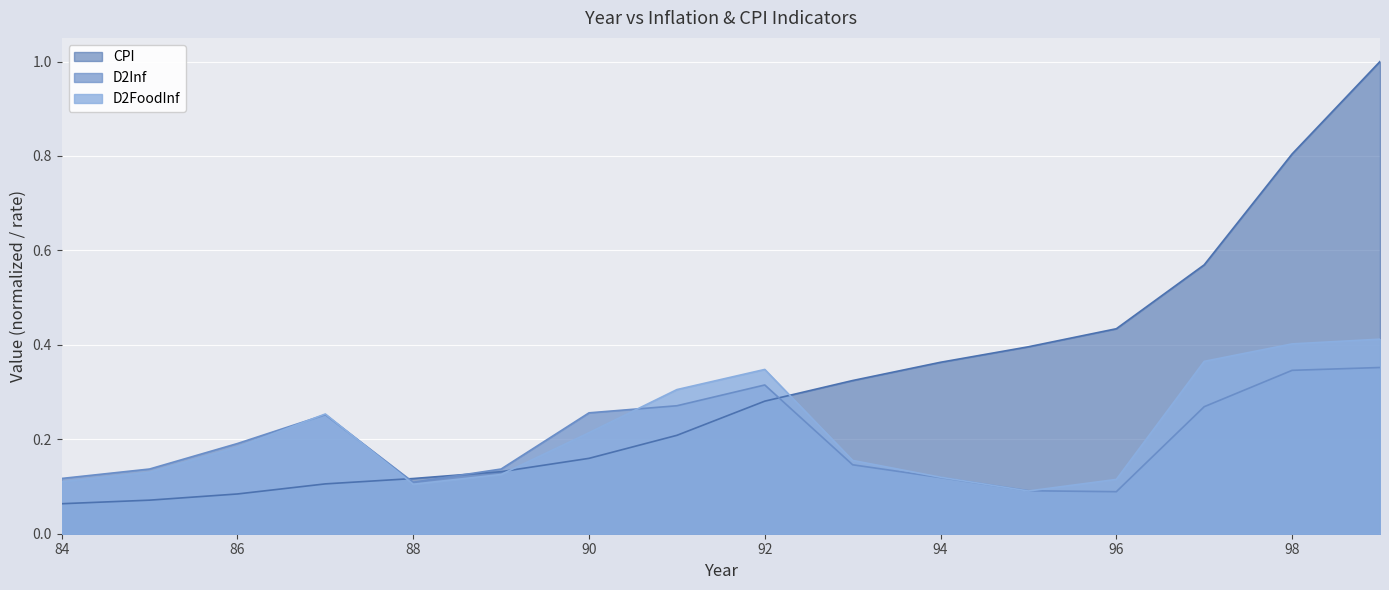

List the labels in order of D2Inf value, smallest first.

96, 95, 88, 84, 94, 89, 85, 93, 86, 87, 90, 97, 91, 92, 98, 99